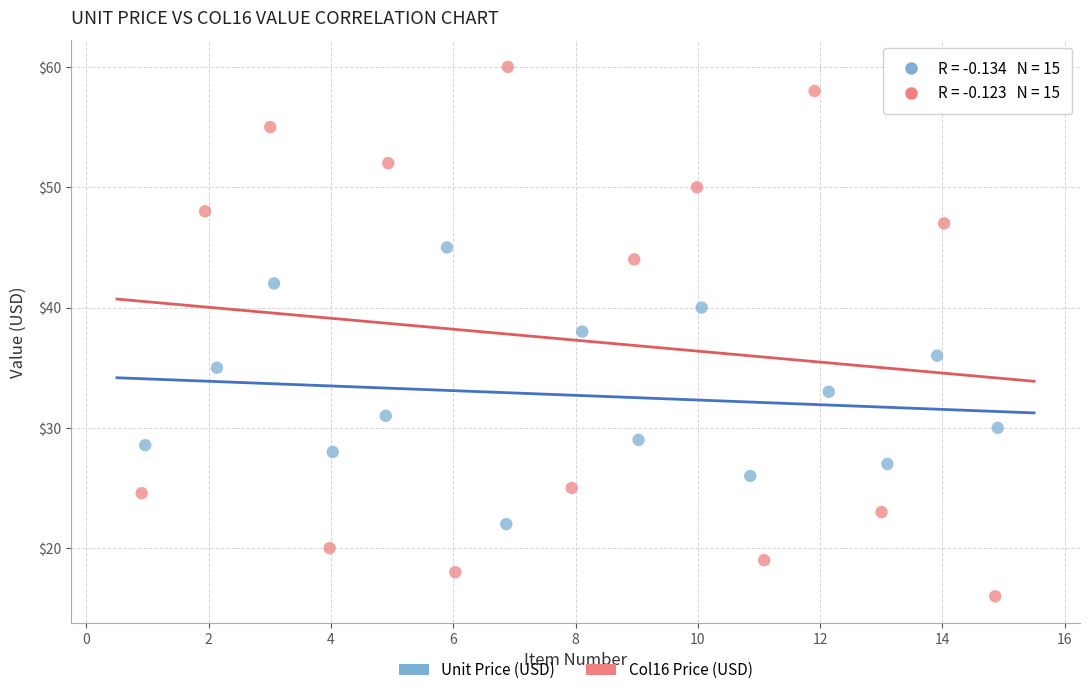

Which series reaches the minimum Y coordinate?

Col16 Price (USD)